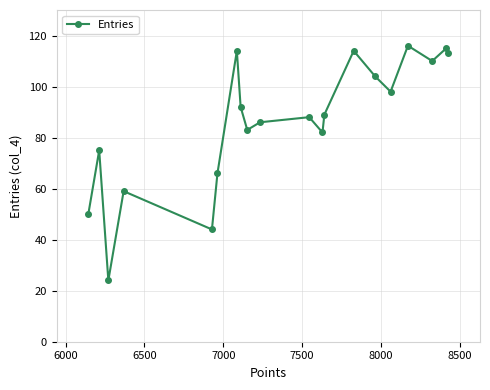

Reading left to right, transcribe all the data shown in this chart.

50	75	24	59	44	66	114	92	83	86	88	82	89	114	104	98	116	110	115	113